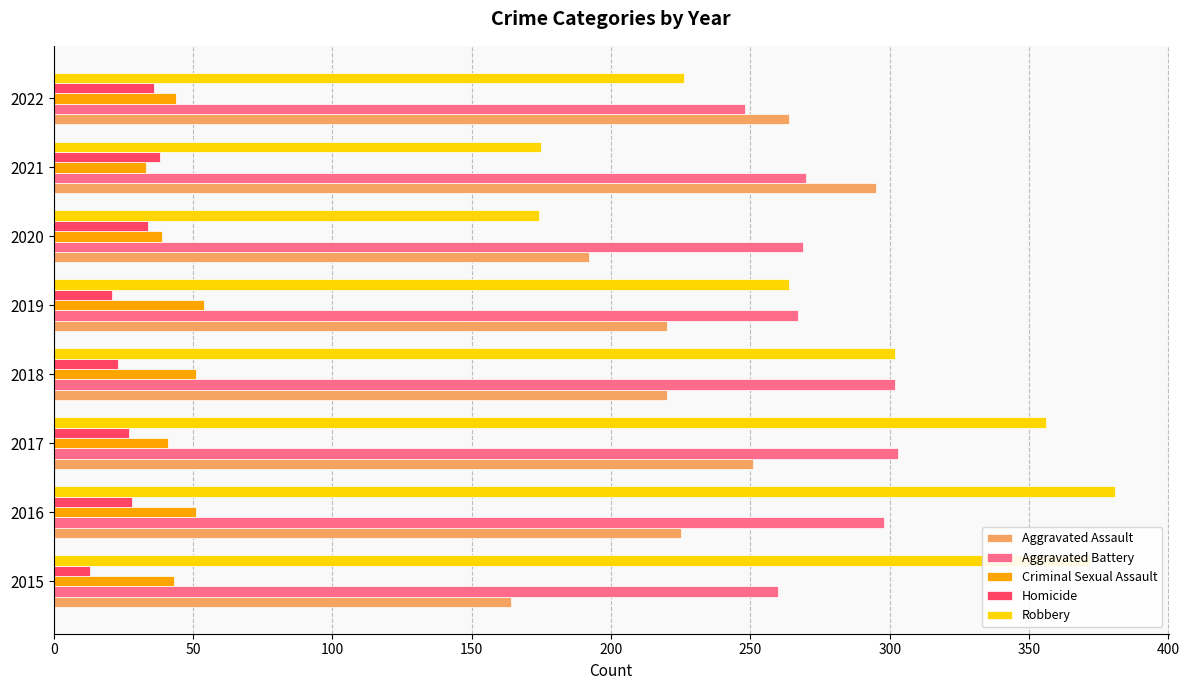

What is the sum of the Aggravated Assault values at 2018 and 2015?

384